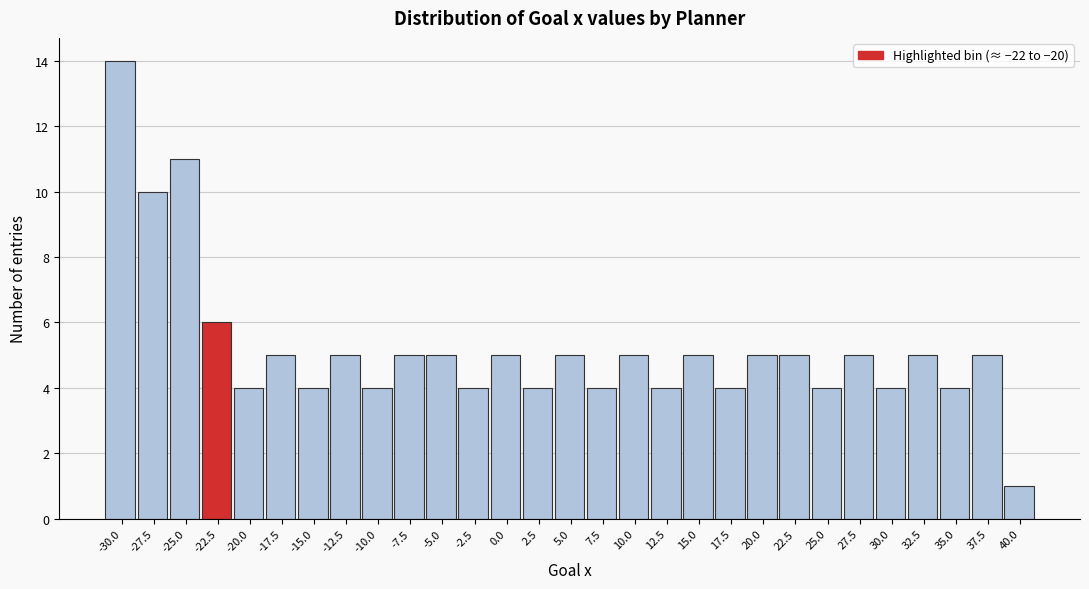

Reading left to right, extract all data points from this chart.

-30.0=14	-27.5=10	-25.0=11	-22.5=6	-20.0=4	-17.5=5	-15.0=4	-12.5=5	-10.0=4	-7.5=5	-5.0=5	-2.5=4	0.0=5	2.5=4	5.0=5	7.5=4	10.0=5	12.5=4	15.0=5	17.5=4	20.0=5	22.5=5	25.0=4	27.5=5	30.0=4	32.5=5	35.0=4	37.5=5	40.0=1